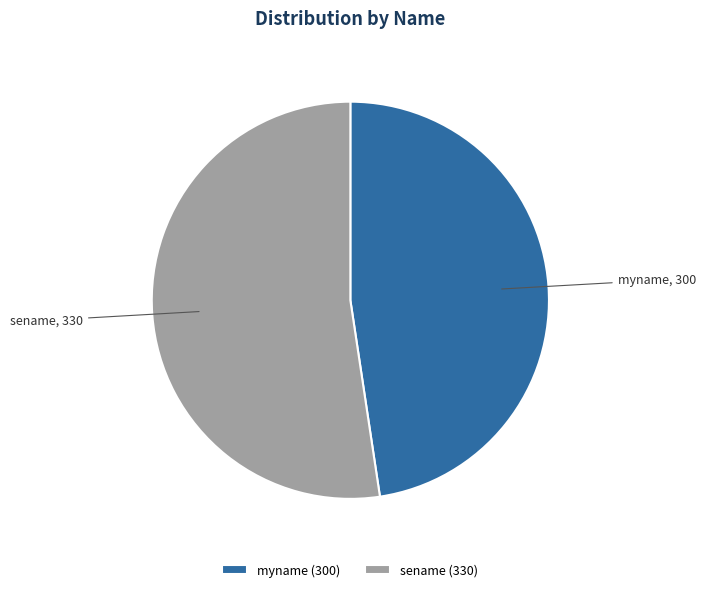

Rank the categories by value from highest to lowest.

sename, myname